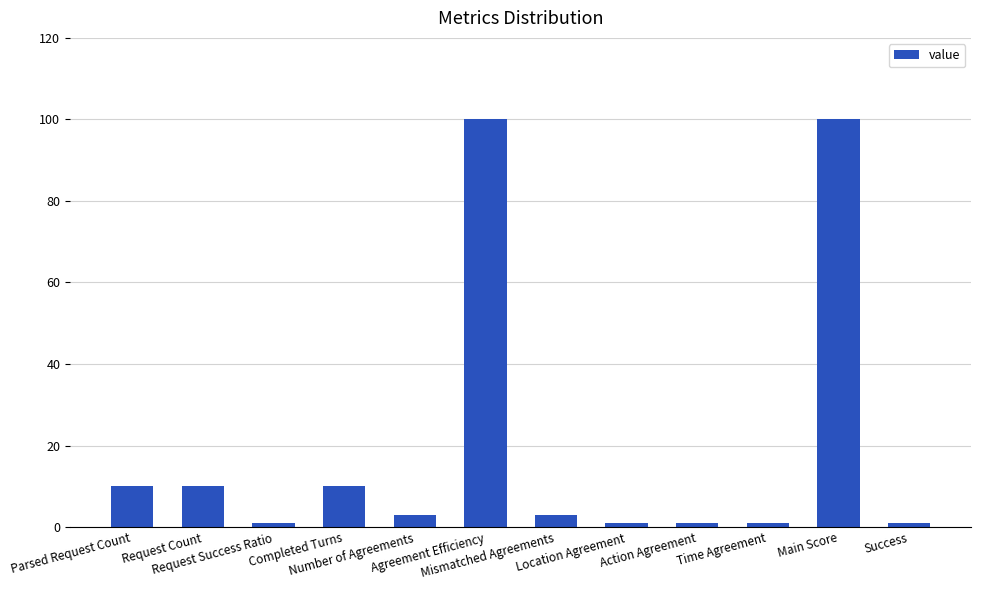

The chart shows a value of 1 at Action Agreement. True or false?

True